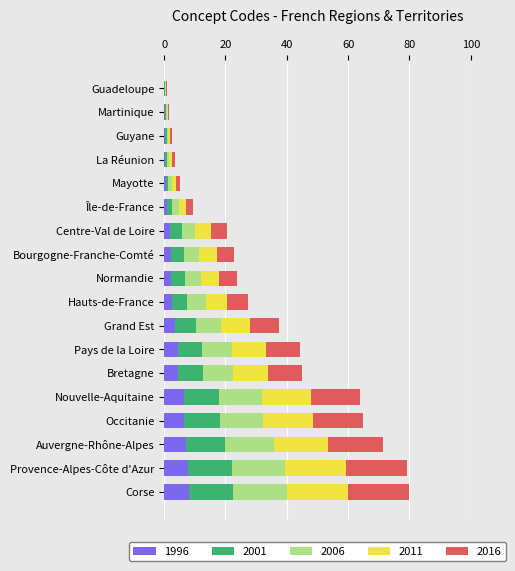

What is the sum of all 1996 values?

60.2